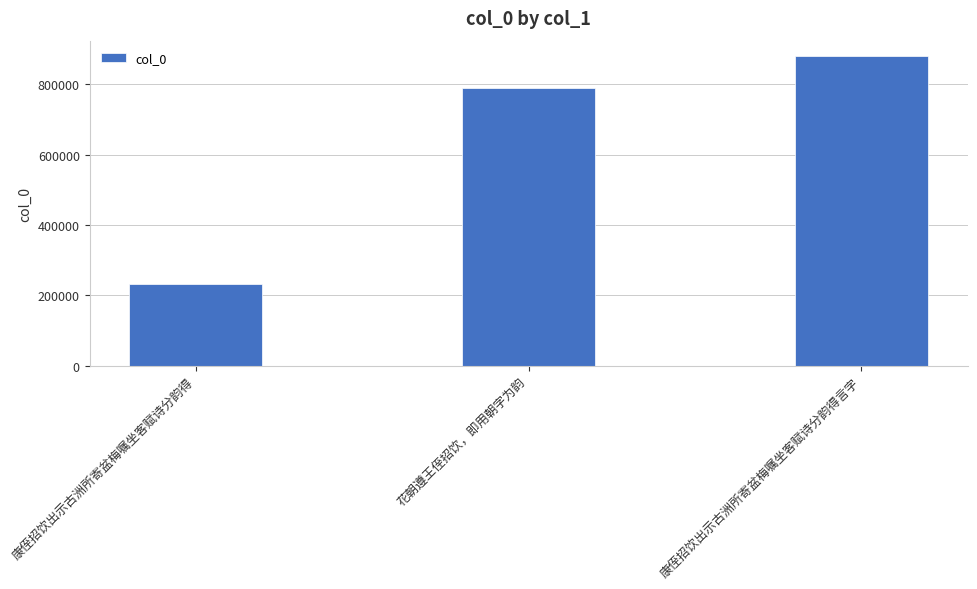

What is the sum of the values at 康侄招饮出示古洲所寄盆梅嘱坐客赋诗分韵得言字 and 花朝遵王侄招饮，即用朝字为韵?

1669260